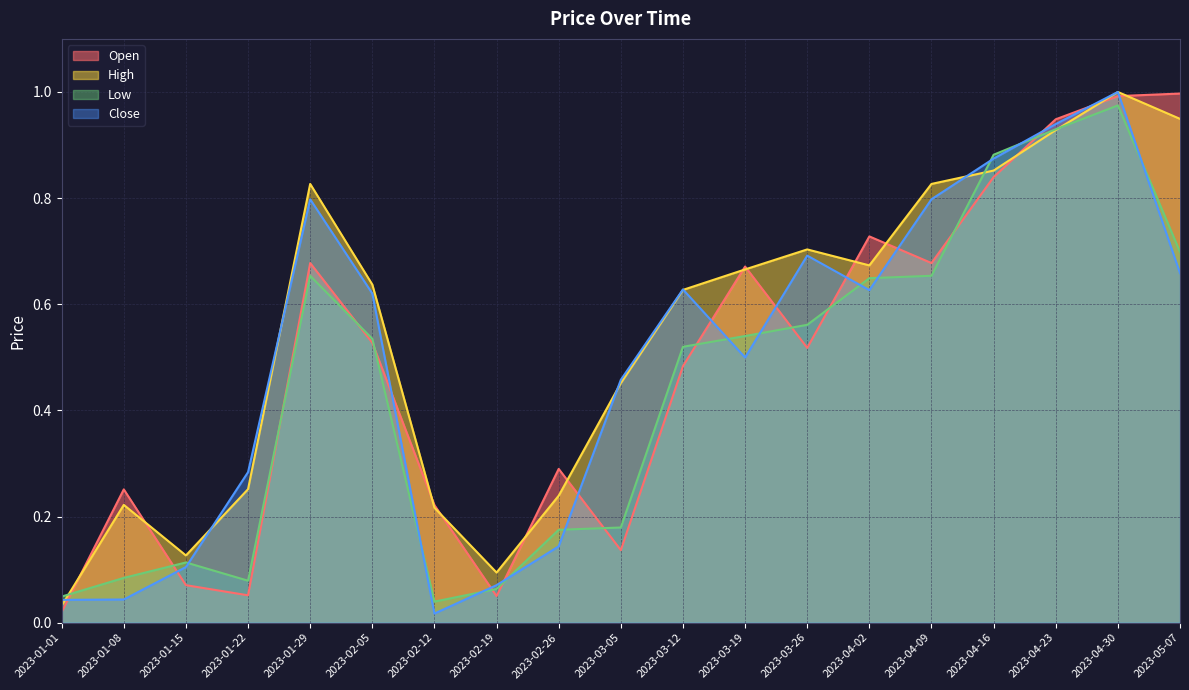

What is the difference between the maximum and minimum values in the High series?

1.0